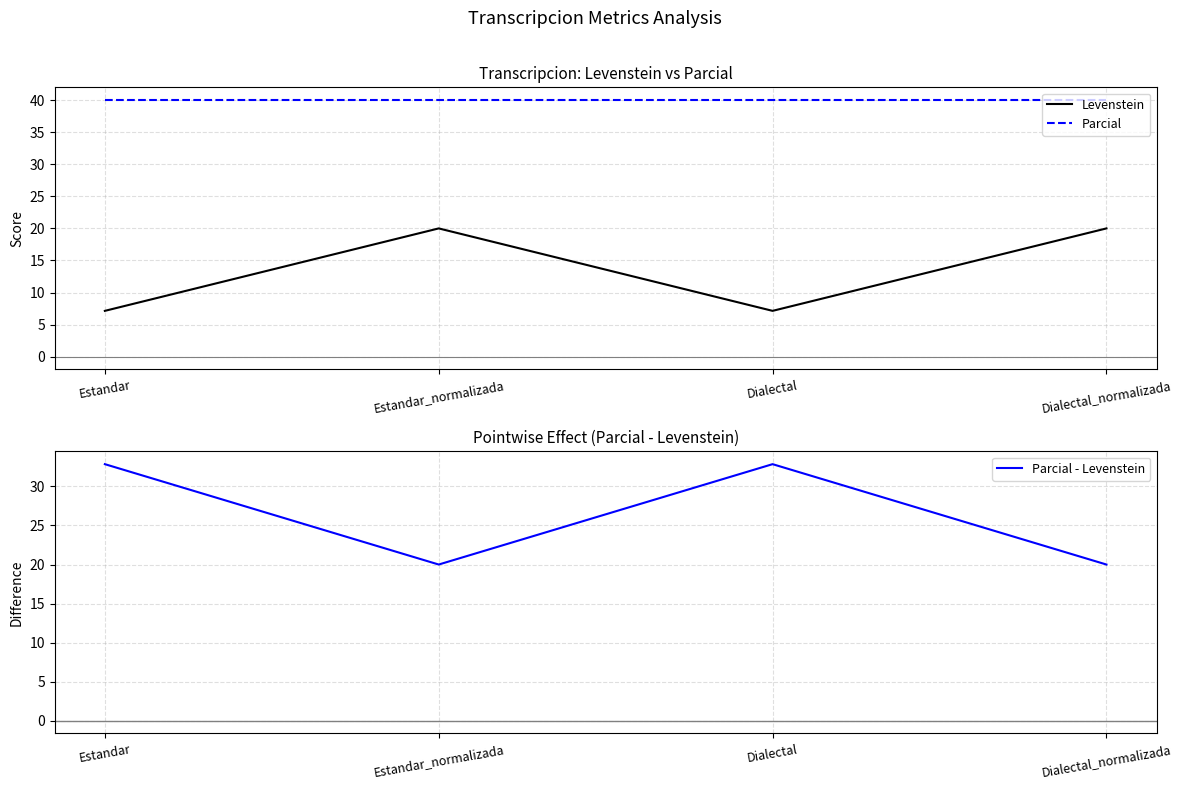

At which category does Parcial - Levenstein reach its first local peak?

Dialectal